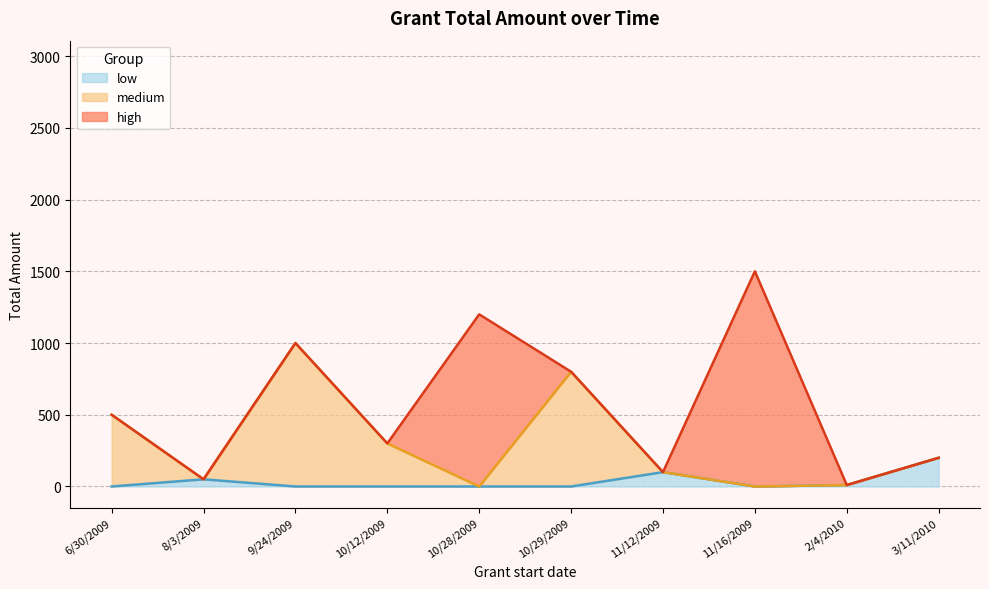

What is the sum of all values?

5660